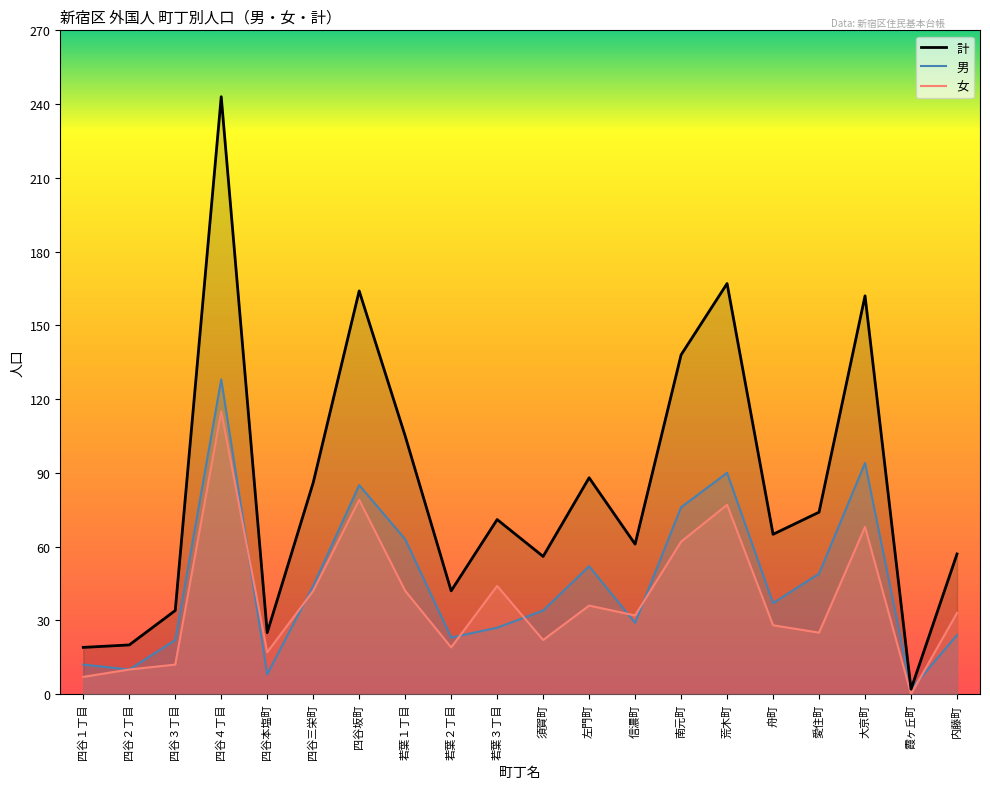

How many data points in 男 are less than 37?

10